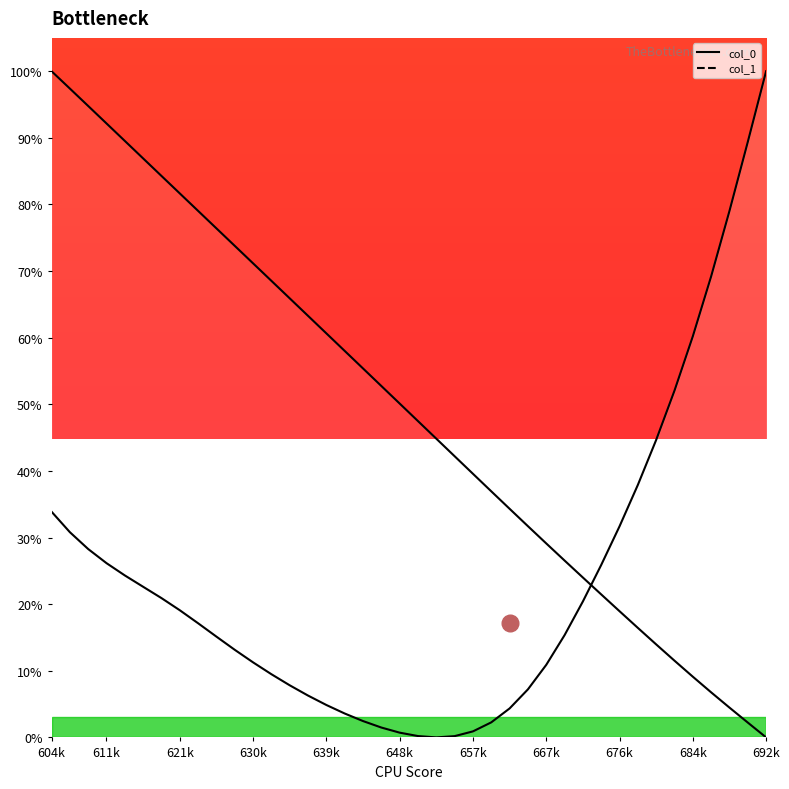

How many positive values does the col_0 series have?

39